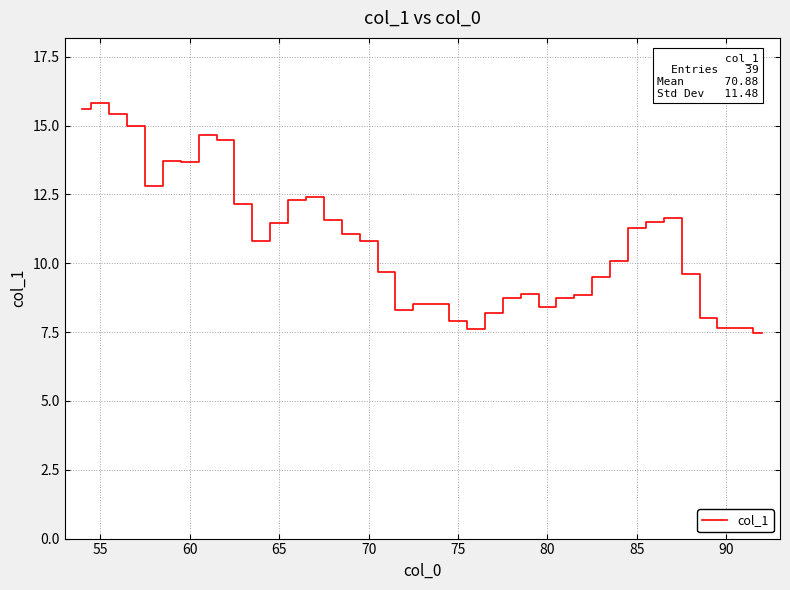

What is the maximum value shown in the chart?

15.8